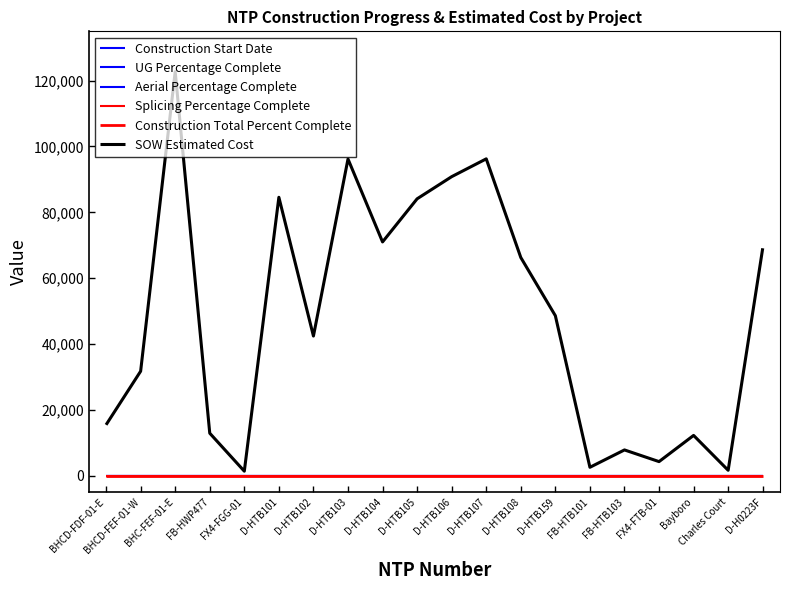

Is this an area chart (filled region under the line)?

No